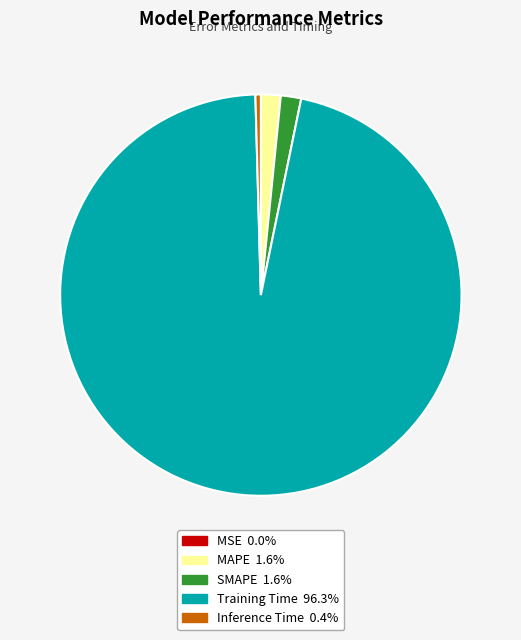

Which category has the biggest portion of the pie?

Training Time